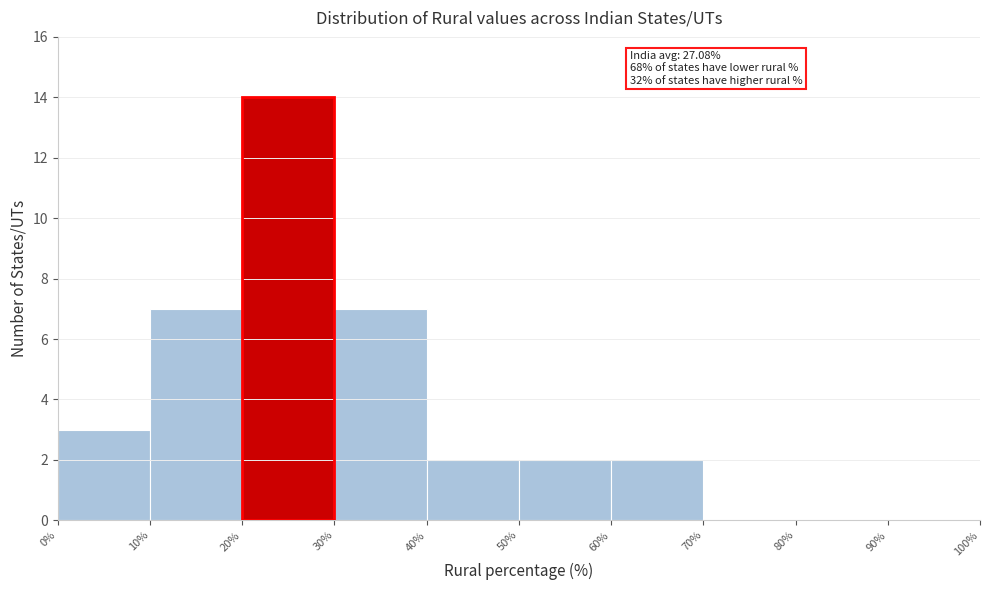

Over which range of the x-axis is the bar tallest?

20% to 30%